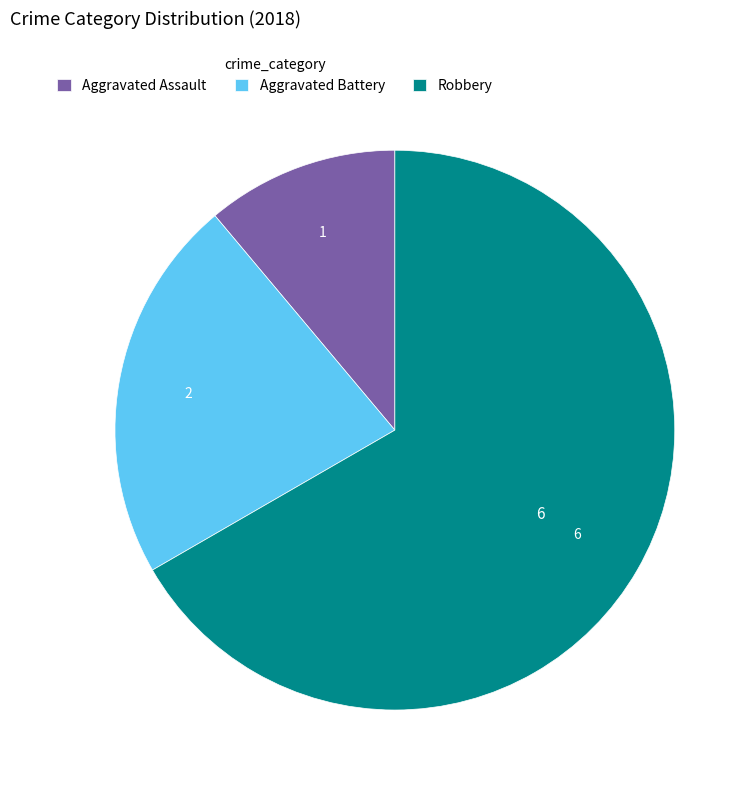

The Aggravated Battery slice represents 22% of the pie. True or false?

True